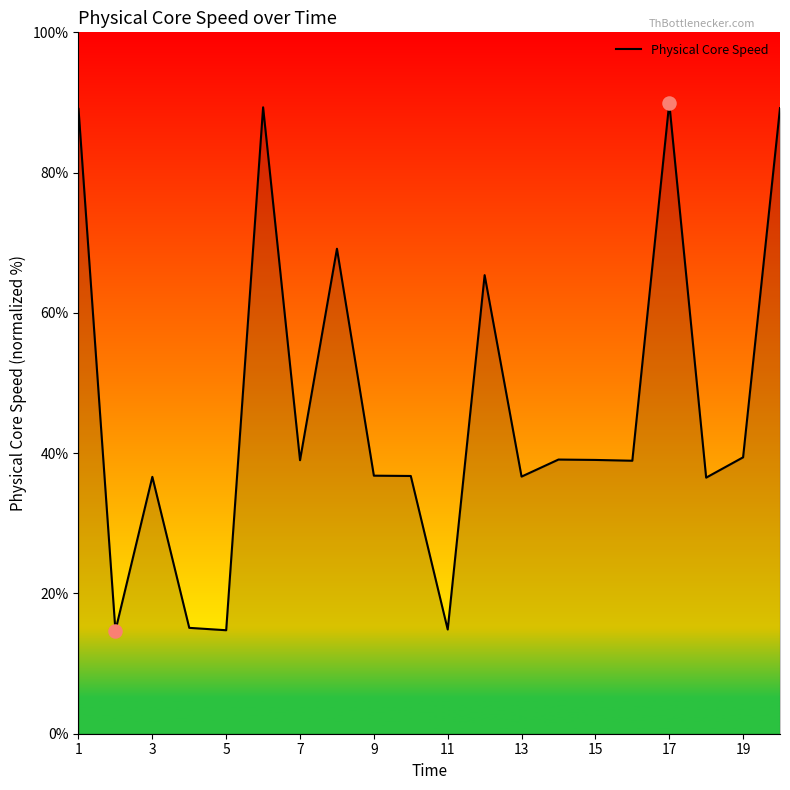

What is the minimum value shown in the chart?

14.7